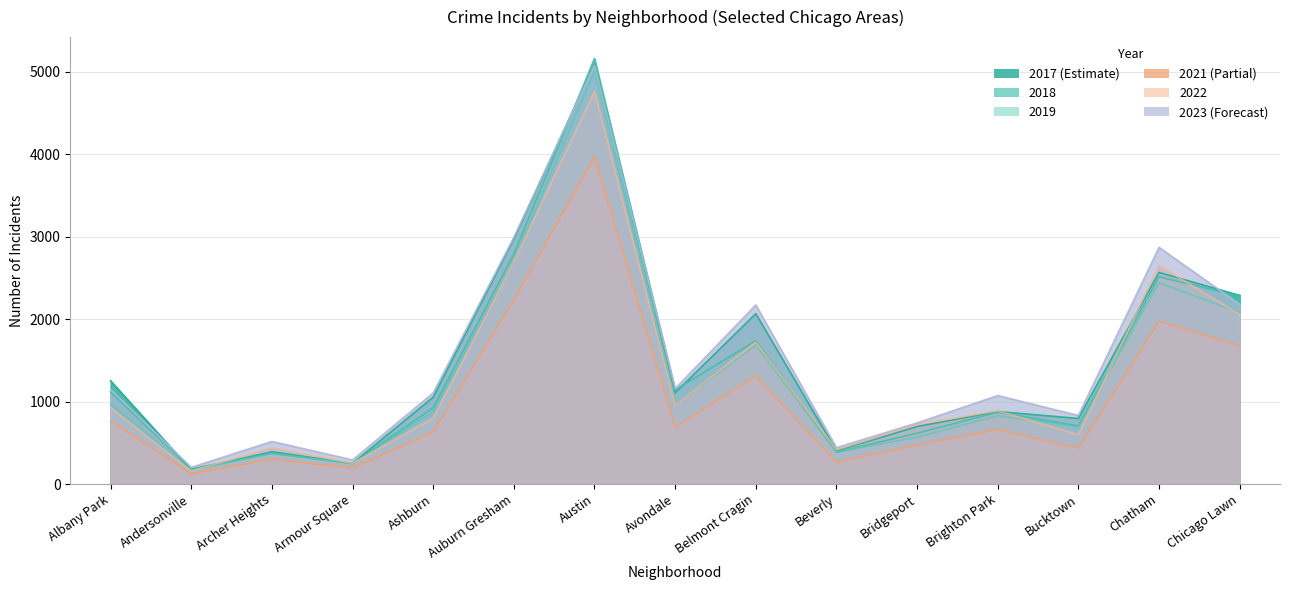

At which label is 2022 closest to 2459?

Chatham